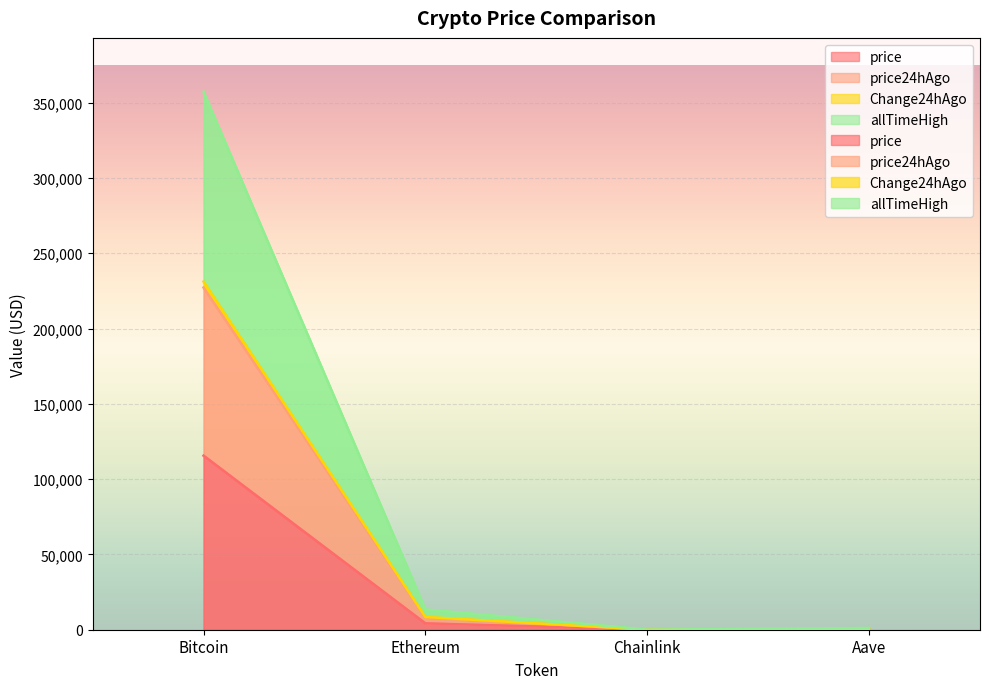

True or false: price24hAgo and Change24hAgo intersect in this chart.

False